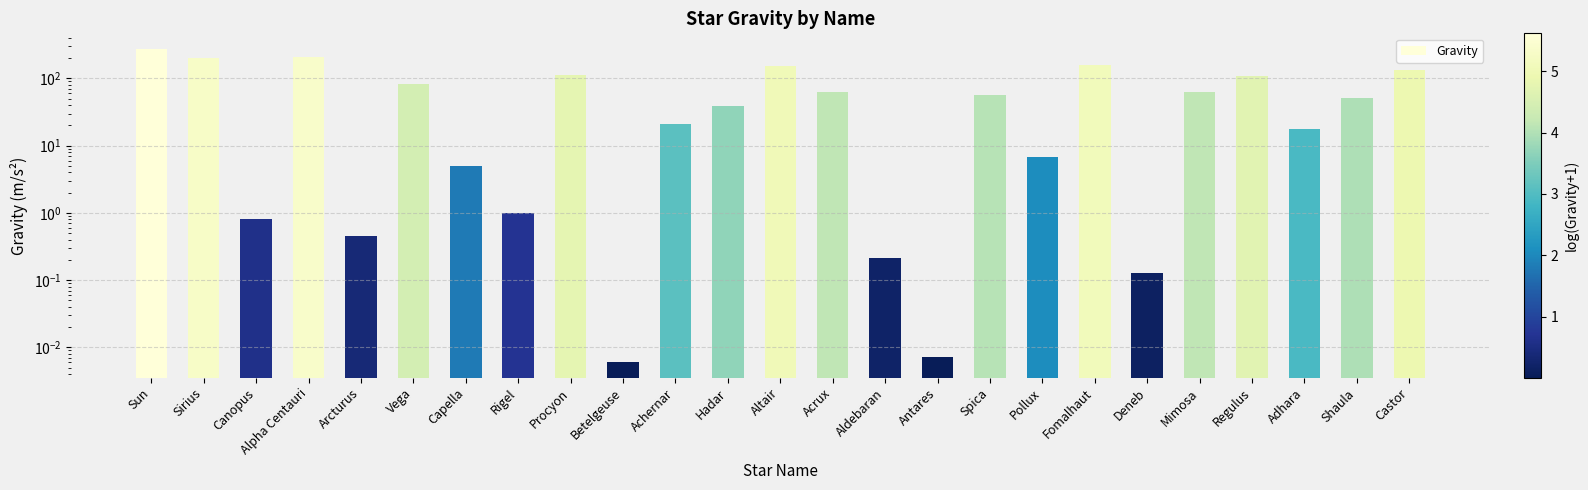

The chart shows a value of 0.2 at Deneb. True or false?

False